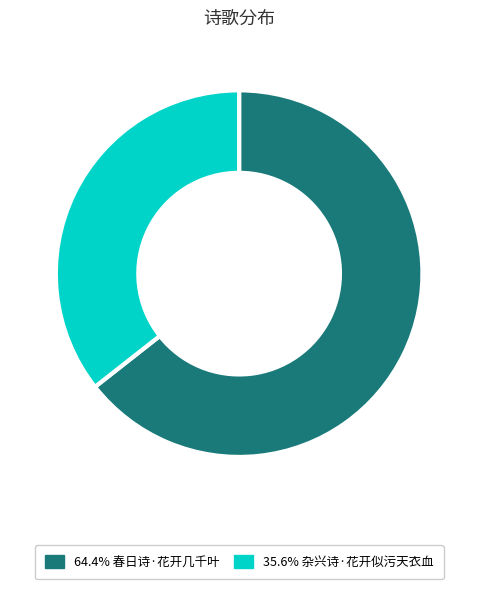

Does any single category account for the majority?

Yes